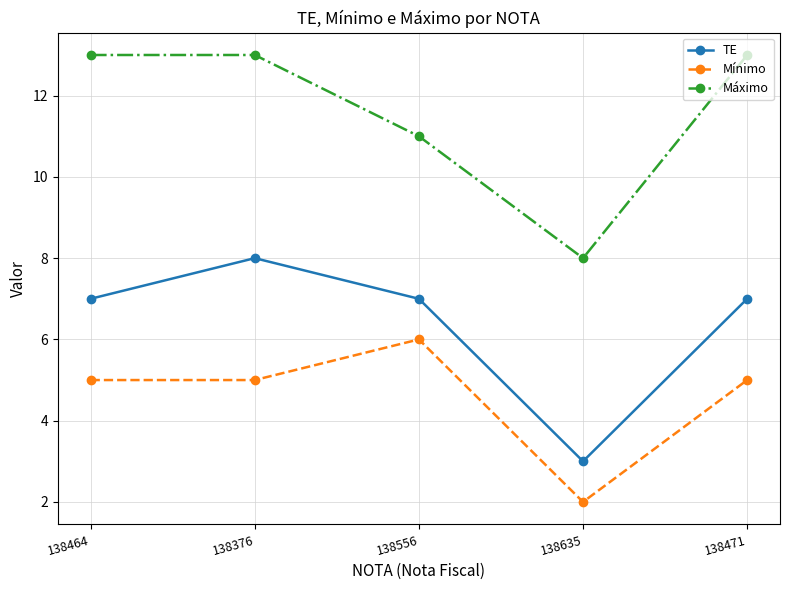

What value does the TE series have at 138471?

7